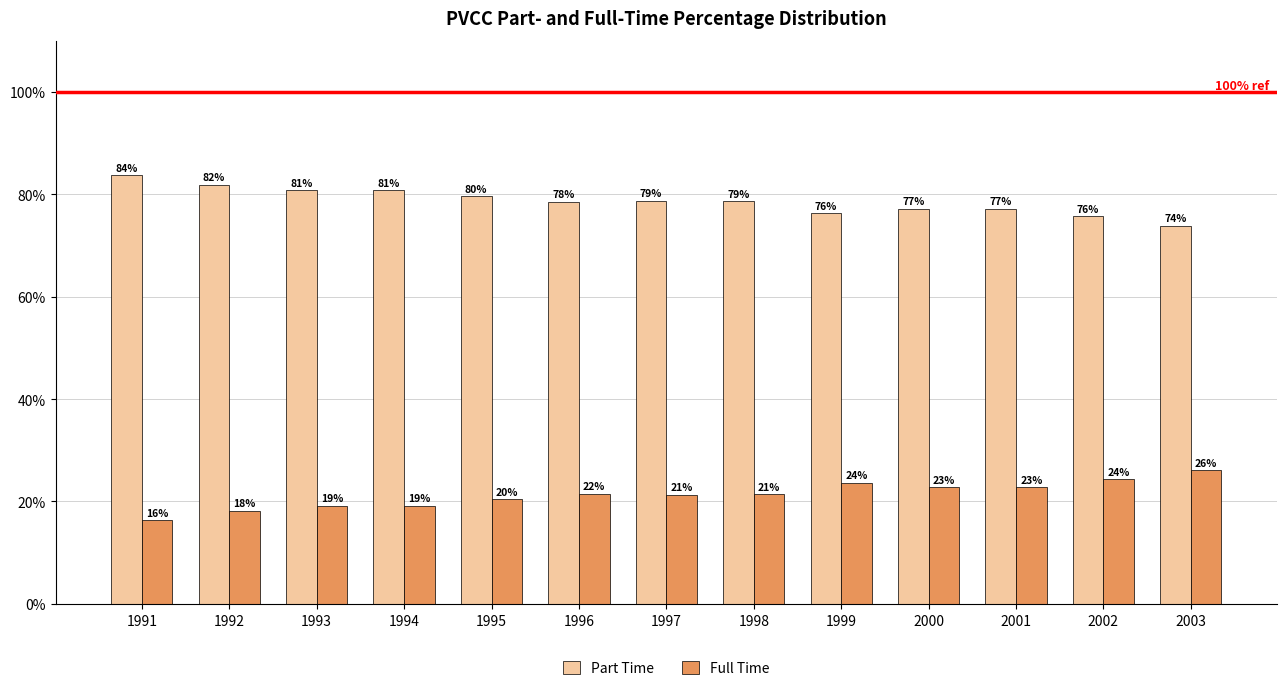

What are all the series names shown in the legend?

Part Time, Full Time